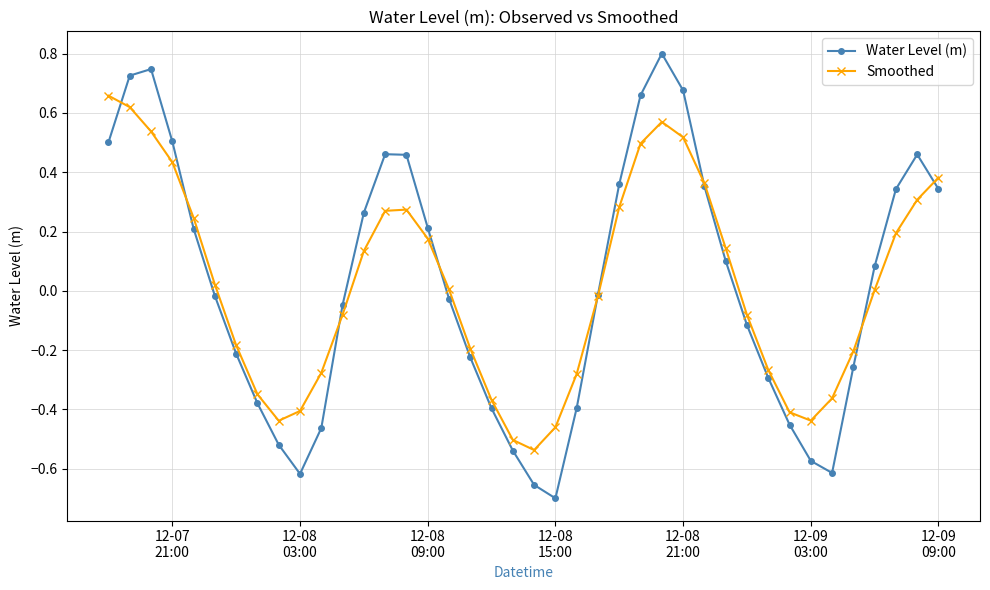

What is the maximum value shown in the chart?

0.8